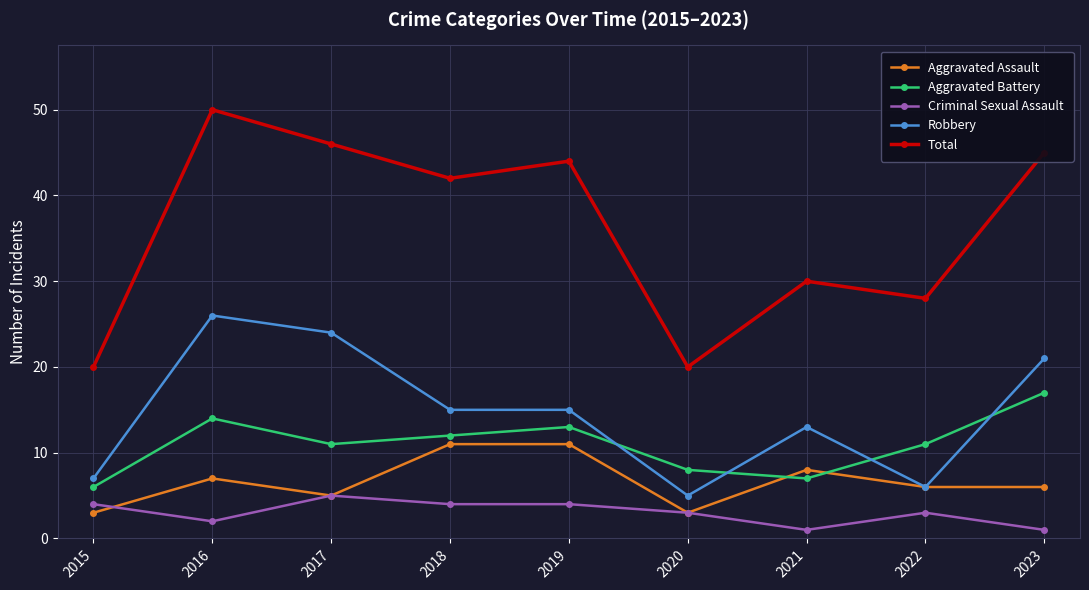

What is the maximum value for Robbery?

26